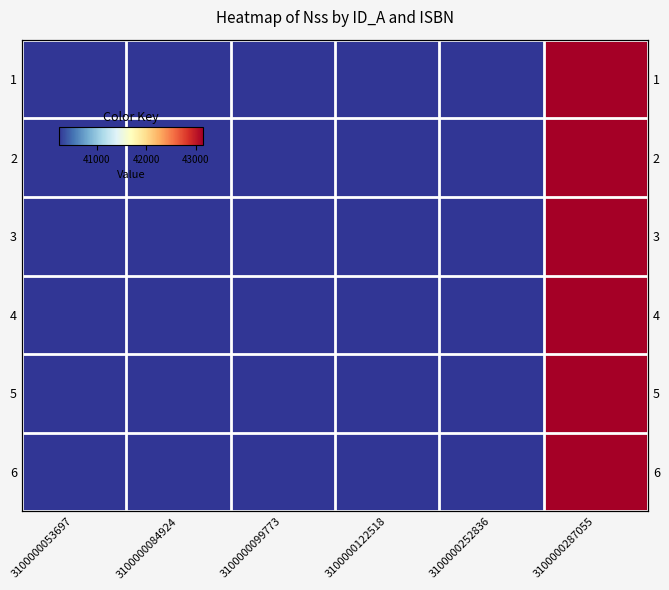

The value of 4 at 3100000122518 is 40236. True or false?

True